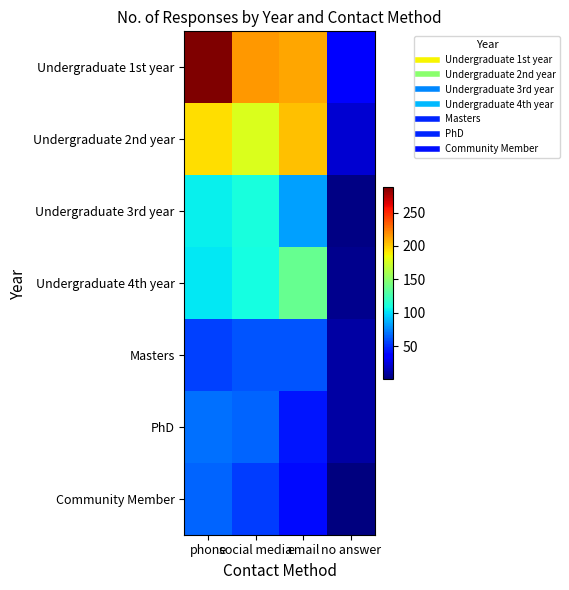

At which category does the chart reach its peak across all series?

phone